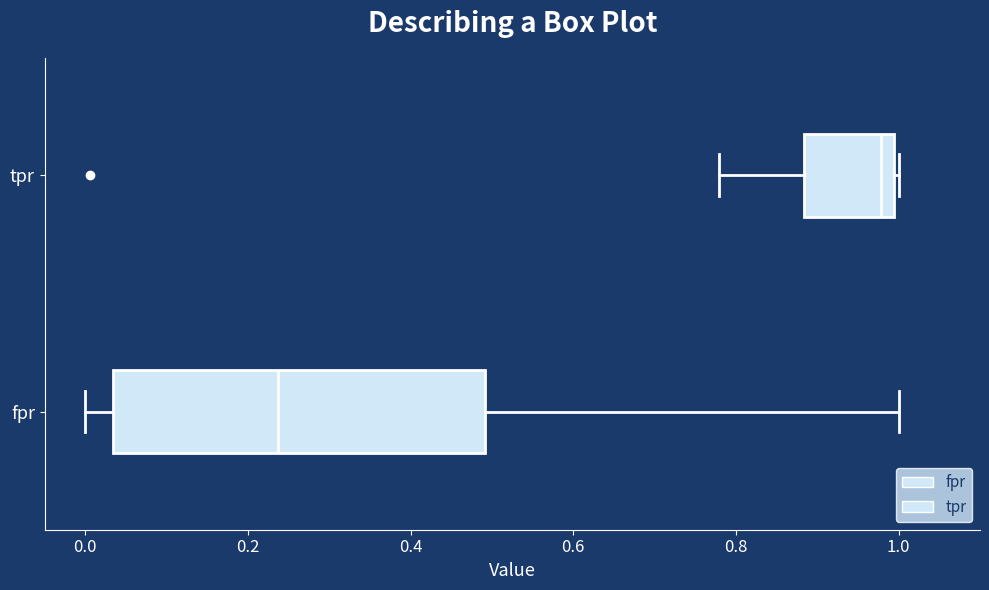

Where is the right edge of the box for tpr on the x-axis? The values are not printed on the chart, so give them approximately, as read against the axis.

1.00